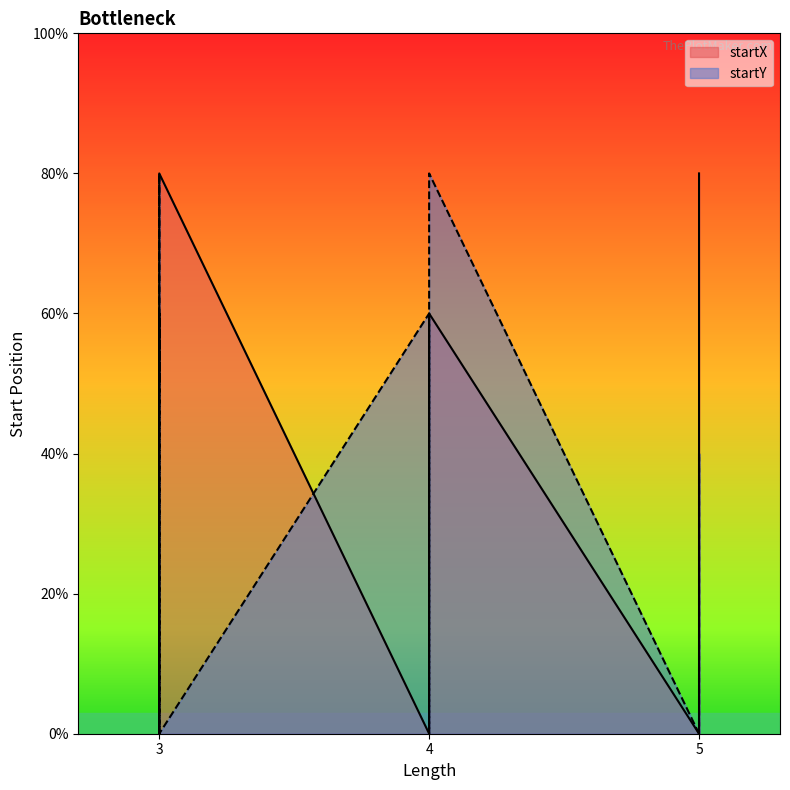

True or false: startX has more than 0 interior local peaks.

False